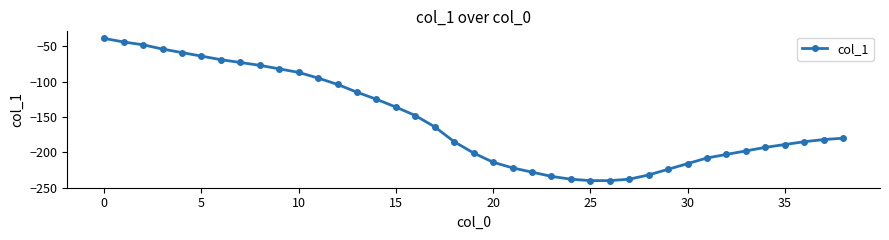

What is the minimum value shown in the chart?

-240